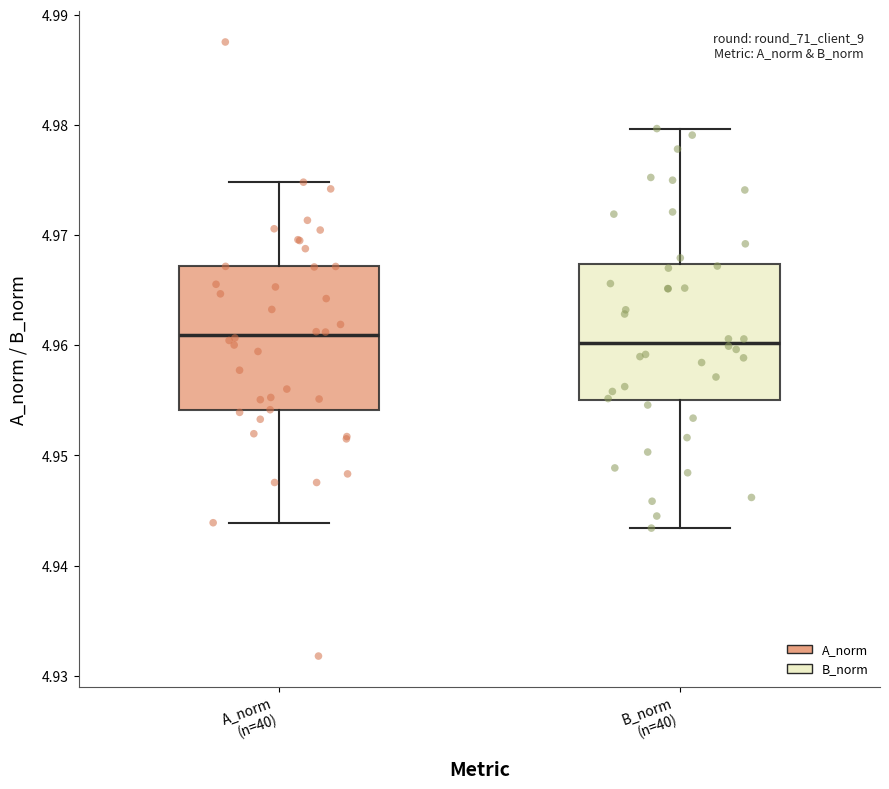

Reading left to right, transcribe this box plot: for each box, give where its median line is, the range the box spans, and where its two whiskers end, as read against the y-axis. The values are not printed on the chart, so give them approximately, as read against the axis.

A_norm (n=40): median 4.961, box 4.954 to 4.967, whiskers 4.944 to 4.975
B_norm (n=40): median 4.960, box 4.955 to 4.967, whiskers 4.943 to 4.980